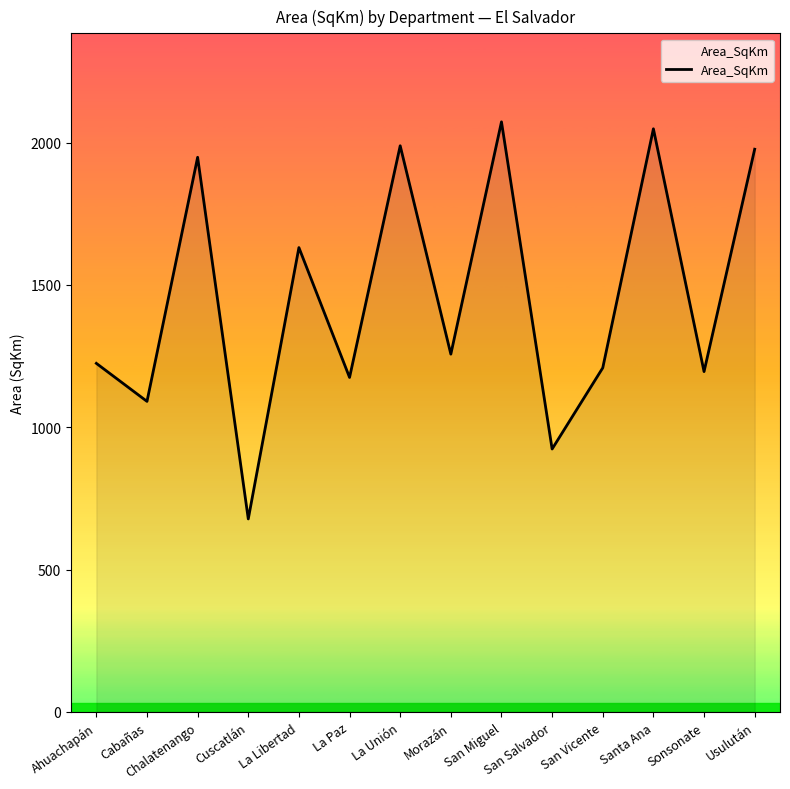

What is the maximum value shown in the chart?

2073.2